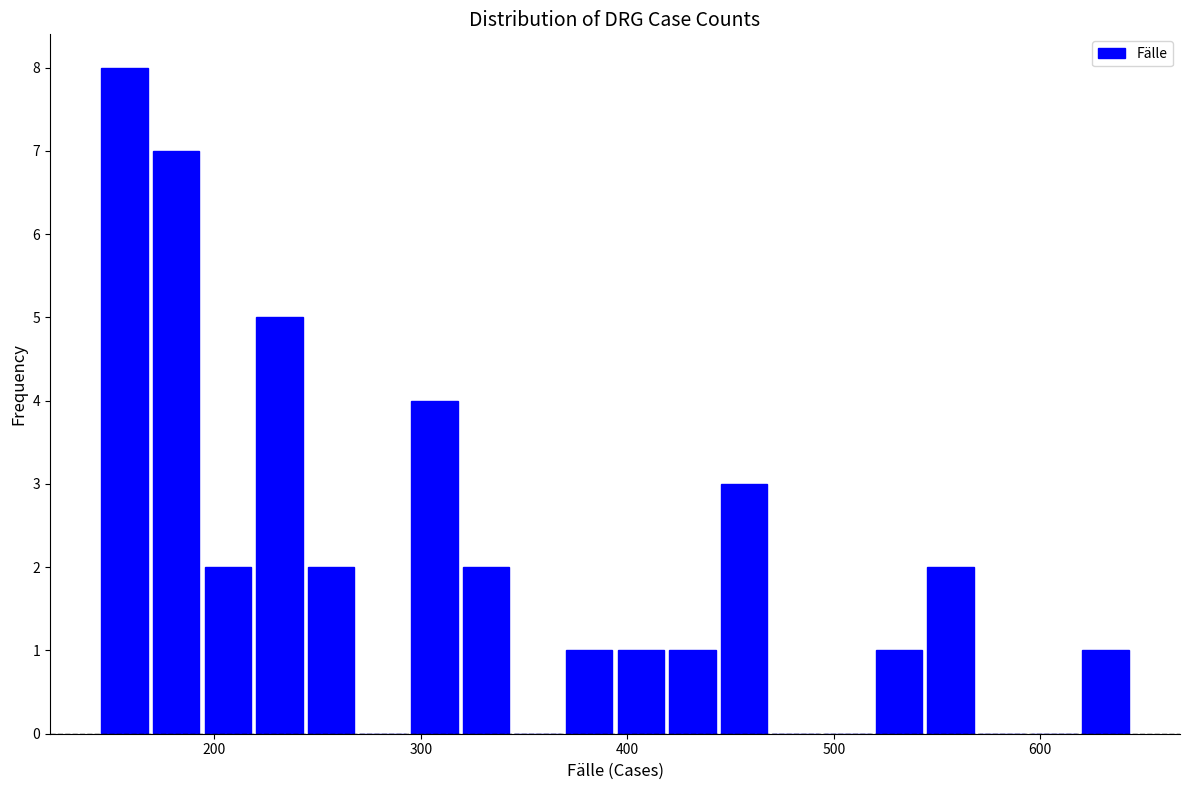

Around what value on the x-axis is the tallest bar? Give the approximate position of its centre, as read against the axis.

160